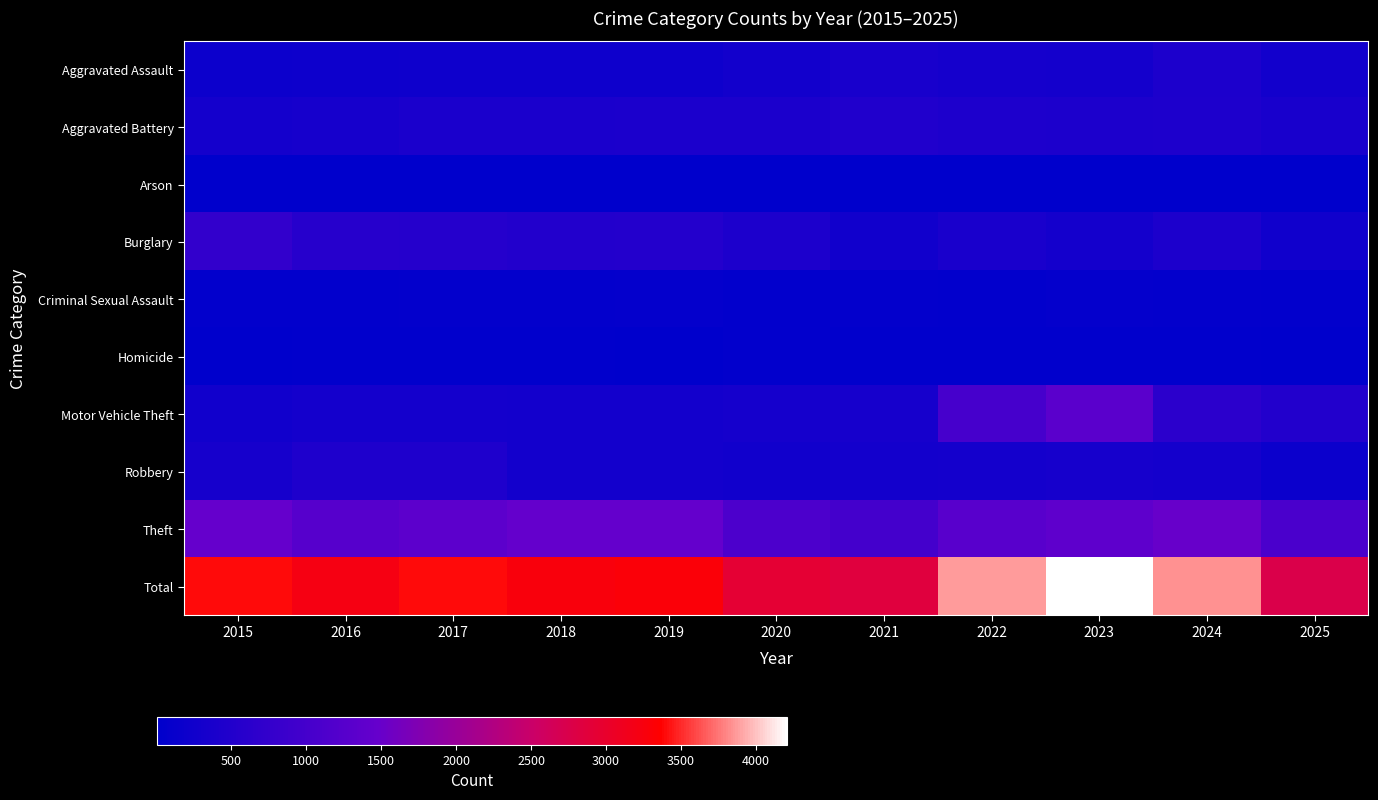

Reading left to right, list all the values displayed in this chart.

Aggravated Assault: 2015=194	2016=206	2017=225	2018=225	2019=223	2020=273	2021=352	2022=327	2023=318	2024=422	2025=270
Aggravated Battery: 2015=316	2016=336	2017=400	2018=389	2019=407	2020=415	2021=479	2022=439	2023=431	2024=438	2025=365
Arson: 2015=9	2016=7	2017=10	2018=7	2019=12	2020=17	2021=12	2022=12	2023=19	2024=20	2025=11
Burglary: 2015=738	2016=576	2017=562	2018=506	2019=517	2020=425	2021=261	2022=379	2023=316	2024=426	2025=243
Criminal Sexual Assault: 2015=46	2016=50	2017=62	2018=60	2019=77	2020=48	2021=62	2022=55	2023=73	2024=61	2025=52
Homicide: 2015=15	2016=26	2017=33	2018=25	2019=22	2020=41	2021=38	2022=38	2023=28	2024=36	2025=20
Motor Vehicle Theft: 2015=263	2016=304	2017=312	2018=298	2019=290	2020=333	2021=348	2022=1031	2023=1310	2024=635	2025=515
Robbery: 2015=337	2016=454	2017=460	2018=301	2019=287	2020=263	2021=300	2022=304	2023=340	2024=315	2025=186
Theft: 2015=1474	2016=1259	2017=1339	2018=1461	2019=1459	2020=1120	2021=998	2022=1279	2023=1373	2024=1487	2025=1086
Total: 2015=3392	2016=3218	2017=3403	2018=3272	2019=3294	2020=2935	2021=2850	2022=3864	2023=4208	2024=3840	2025=2748